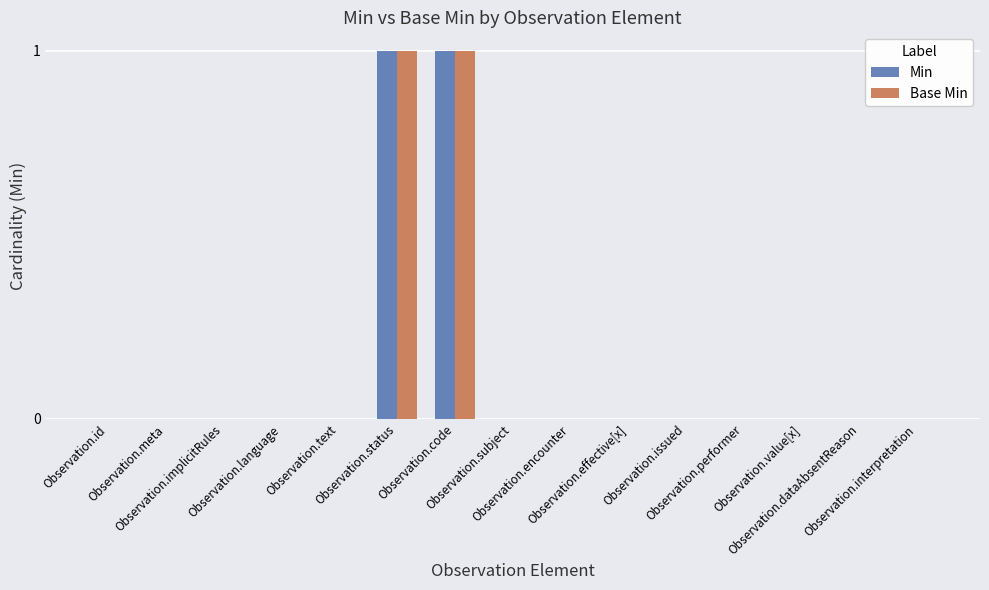

Which series has the widest spread of values?

Min